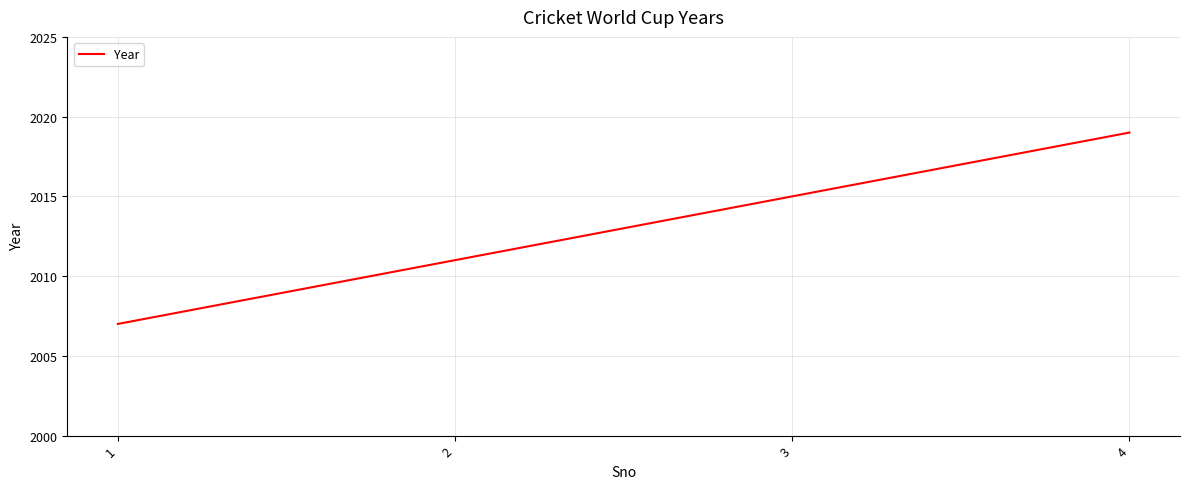

List the labels in order of value, largest first.

4, 3, 2, 1